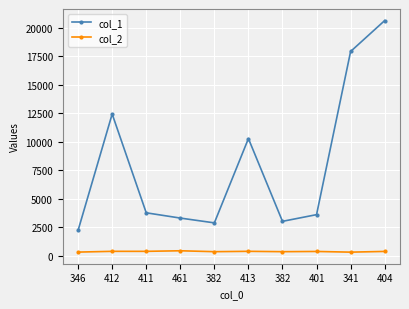

At which label does col_2 reach its minimum?

341